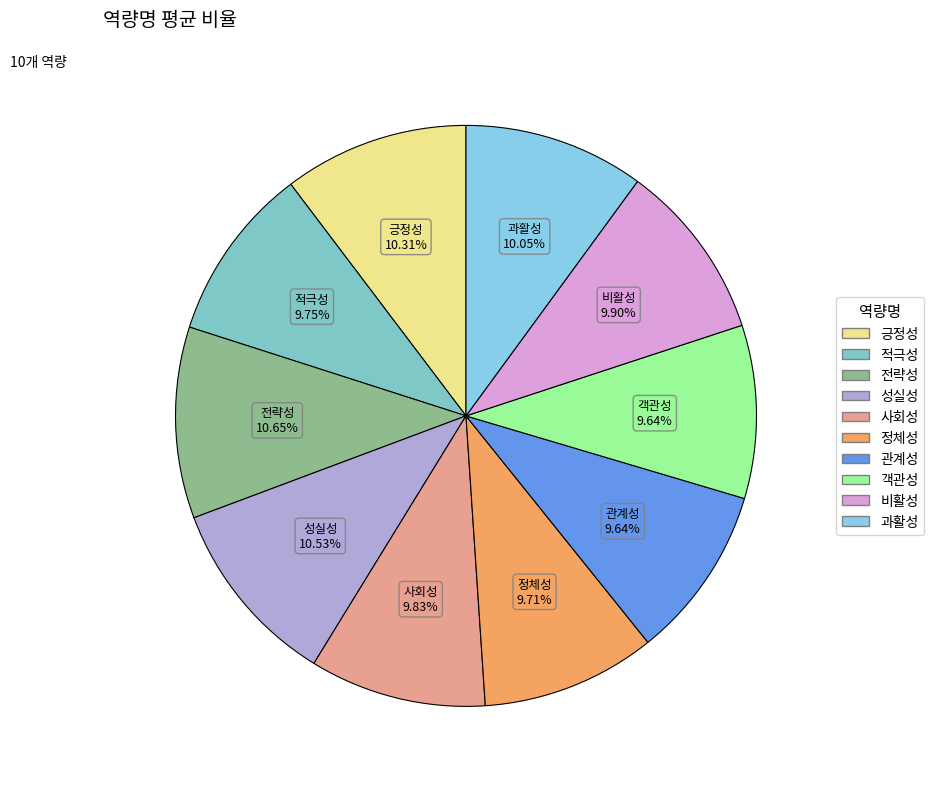

What percentage is NOT represented by 관계성?

90.4%